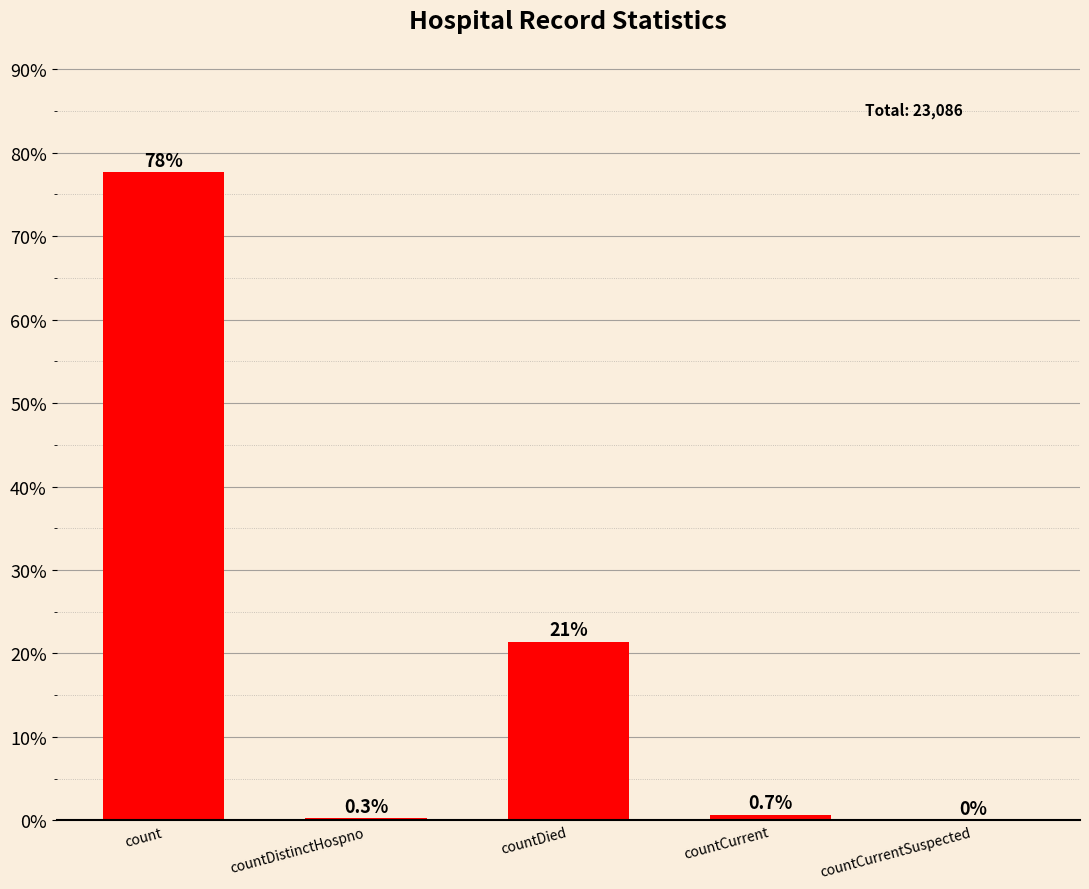

True or false: the data shows 0.0 at countCurrentSuspected.

True